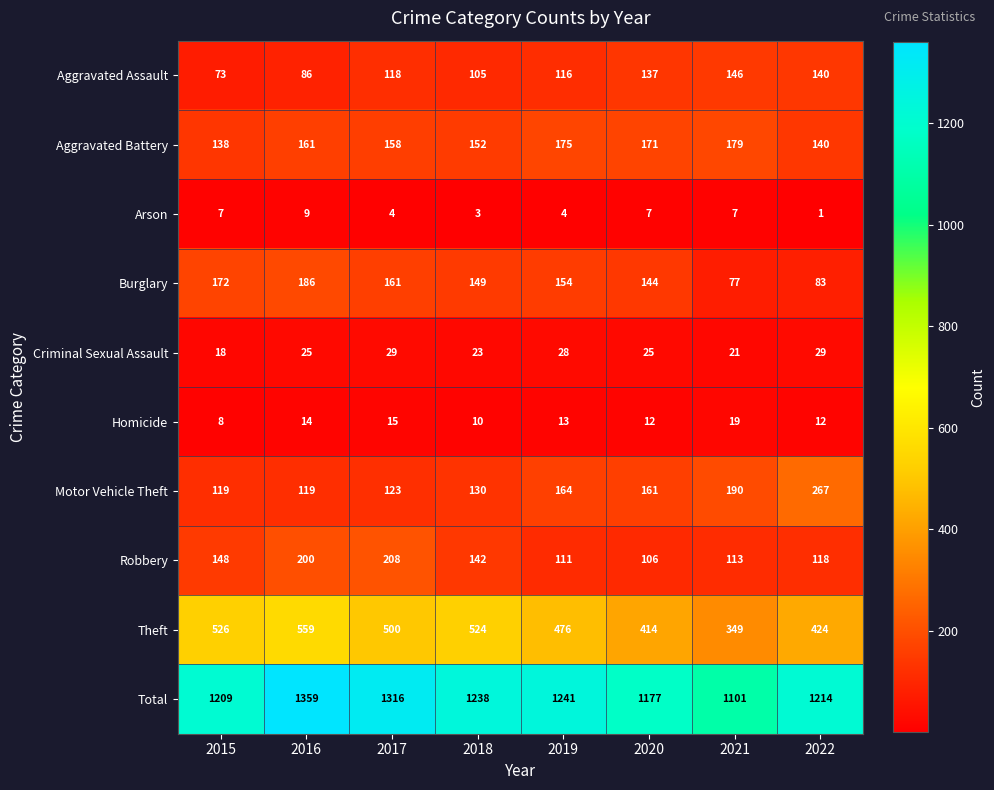

What is the smallest value displayed?

1